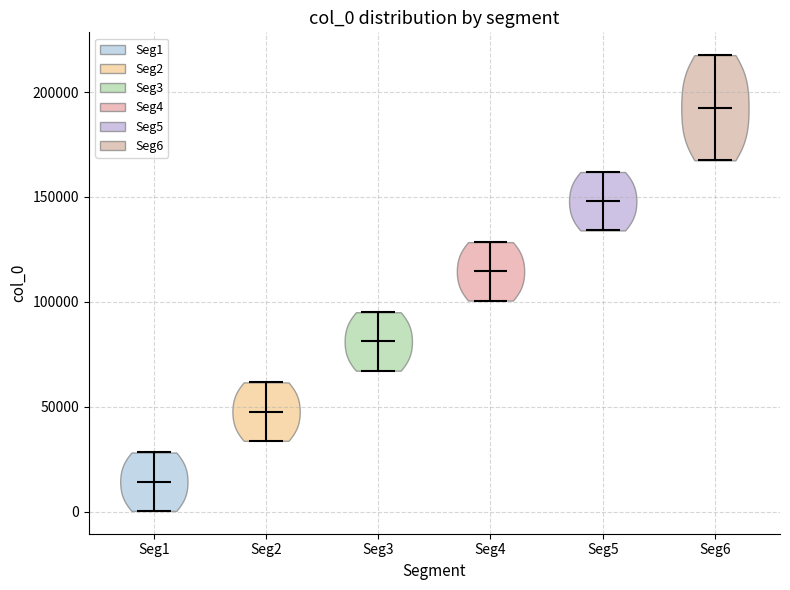

Which violin has the highest median line?

Seg6